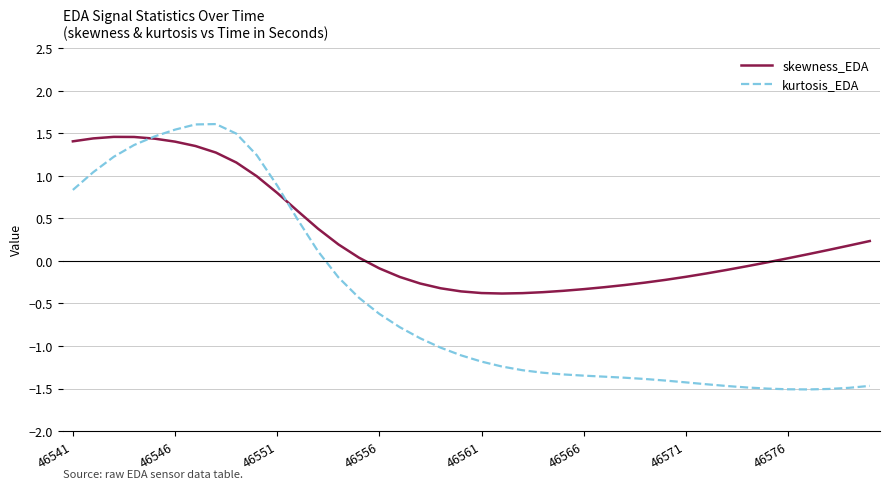

Which series has the largest total across all categories?

skewness_EDA